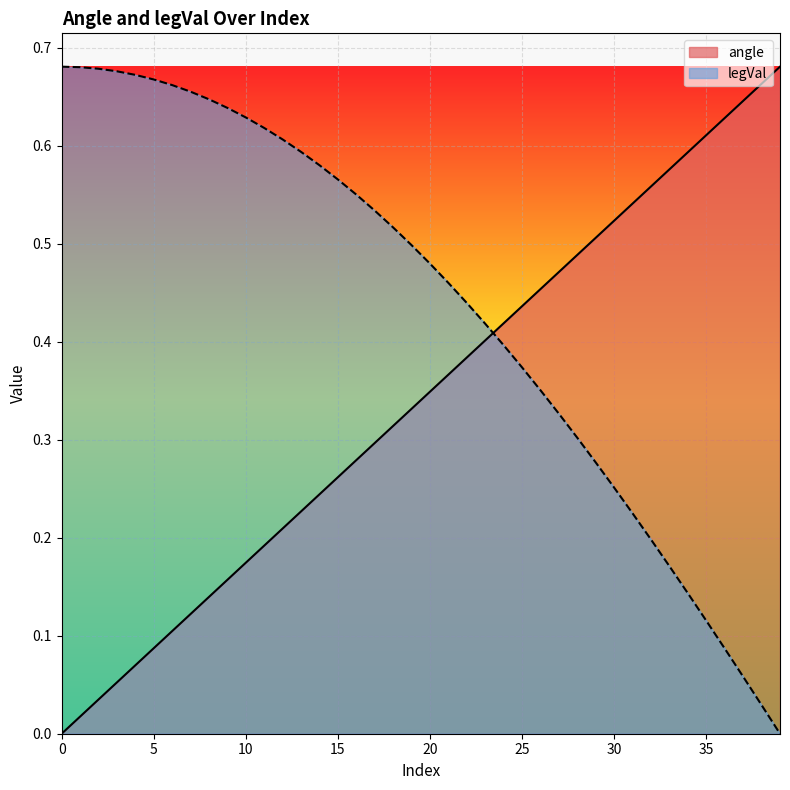

Rank the series by their maximum value, from highest to lowest.

angle, legVal